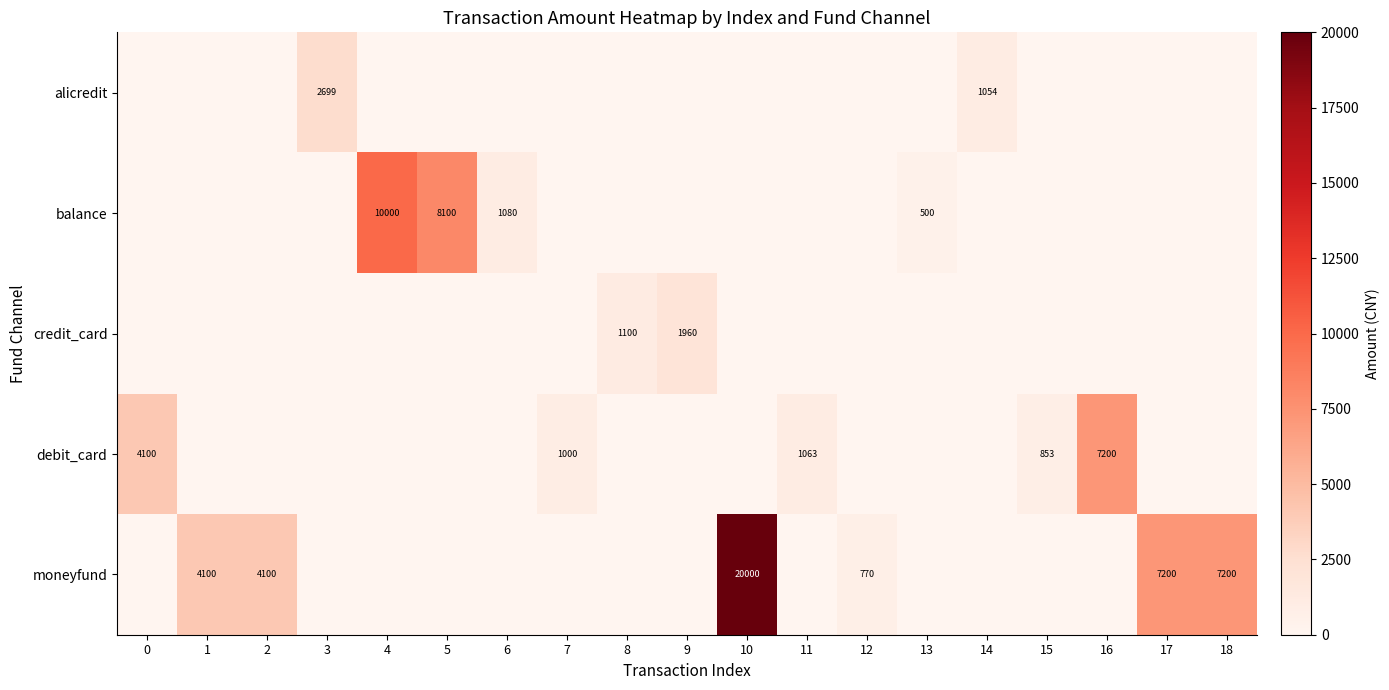

Is it true that alicredit equals 4053 at 3?

False